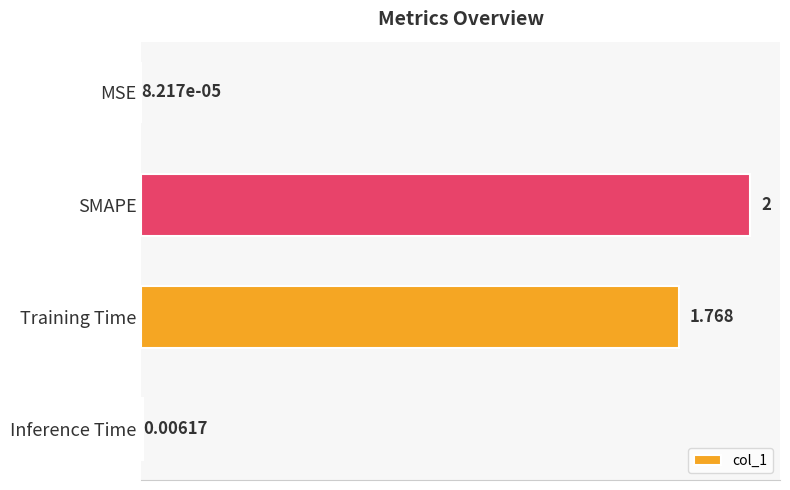

What is the greatest value displayed?

2.0